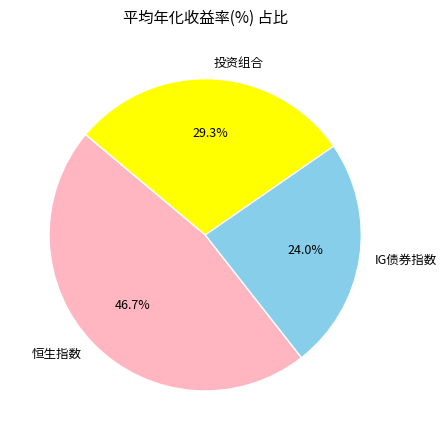

Which has a higher value, 恒生指数 or IG债券指数?

恒生指数